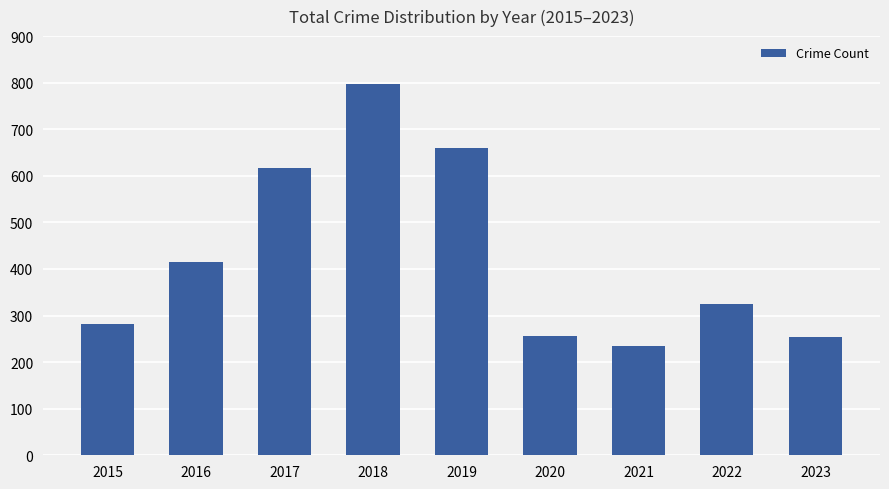

How many bars are there in total?

9